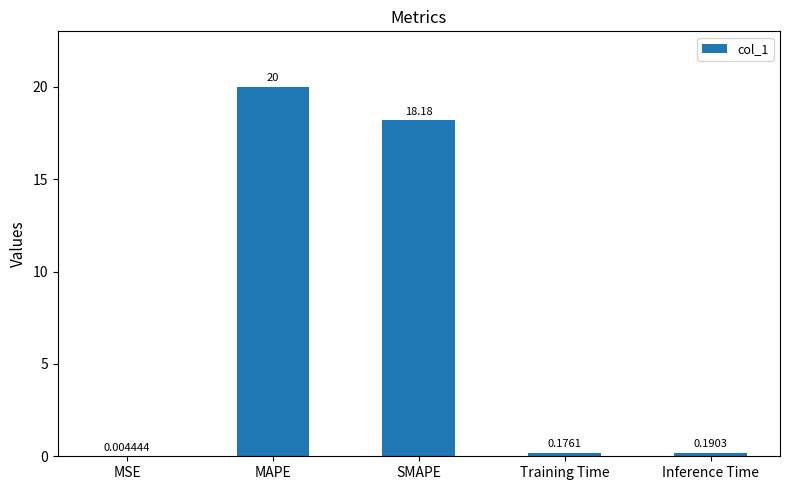

Are the bars horizontal?

No